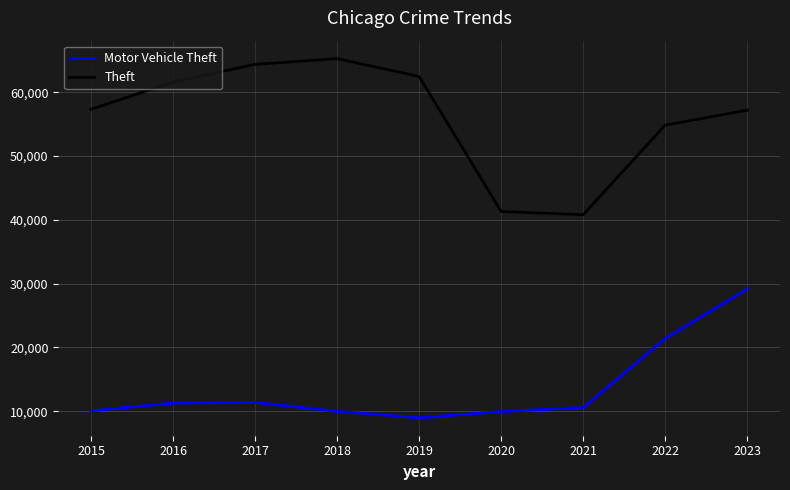

What is the difference between the maximum and minimum values in the Theft series?

24482